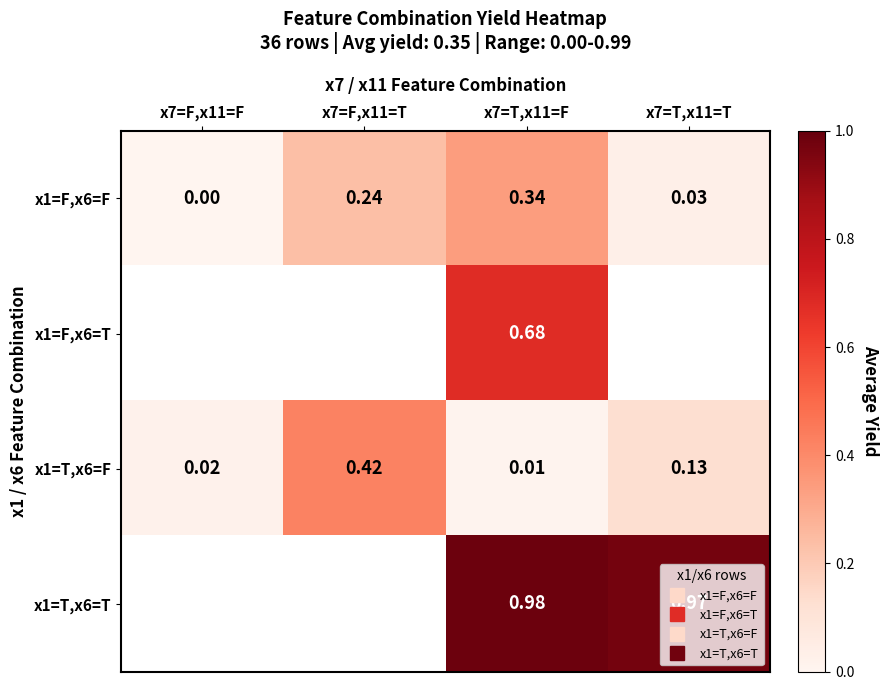

How many values in x1=F,x6=T are above zero?

1